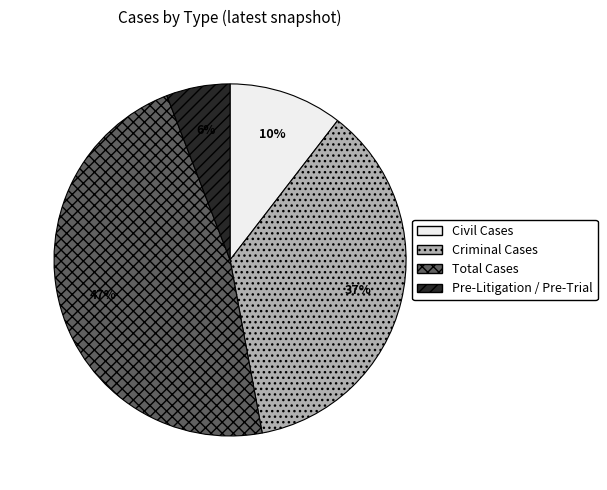

Is Criminal Cases the majority of the pie?

No